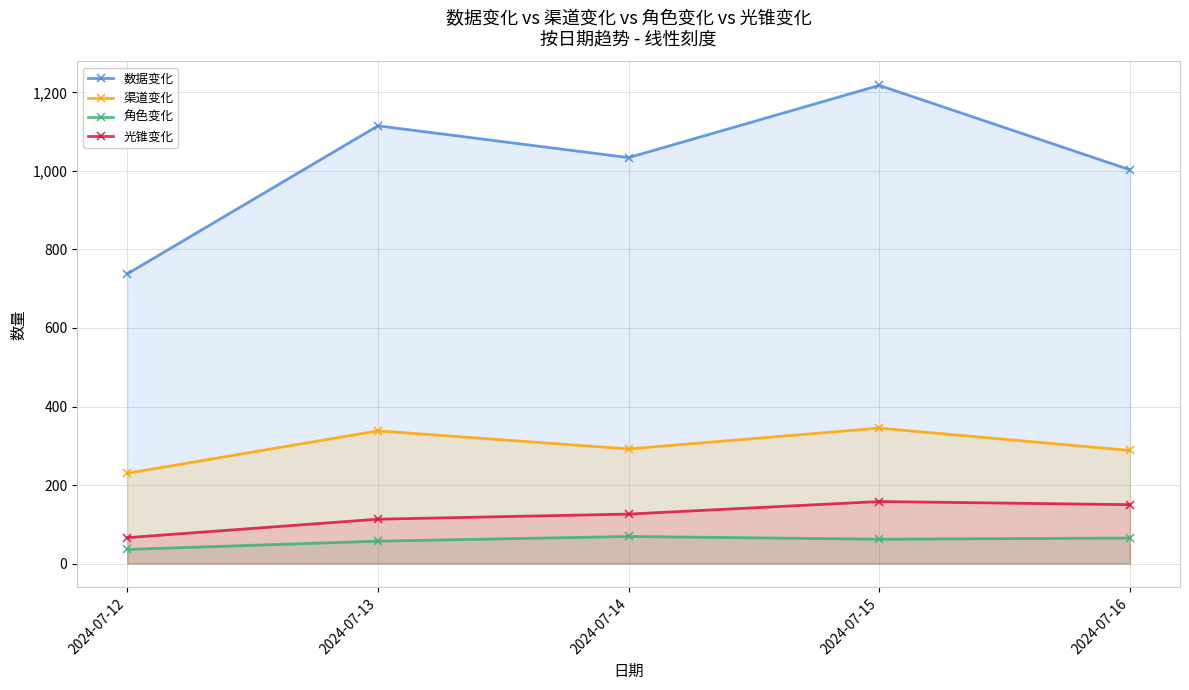

Does the chart display data point markers on the line(s)?

Yes